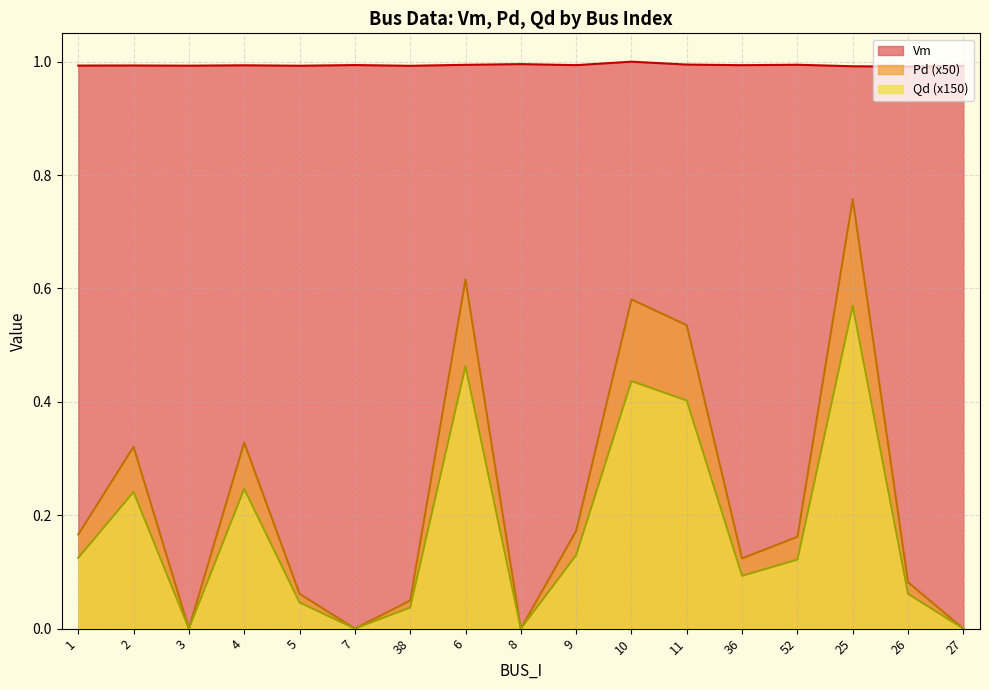

What position from the right is 3?

15